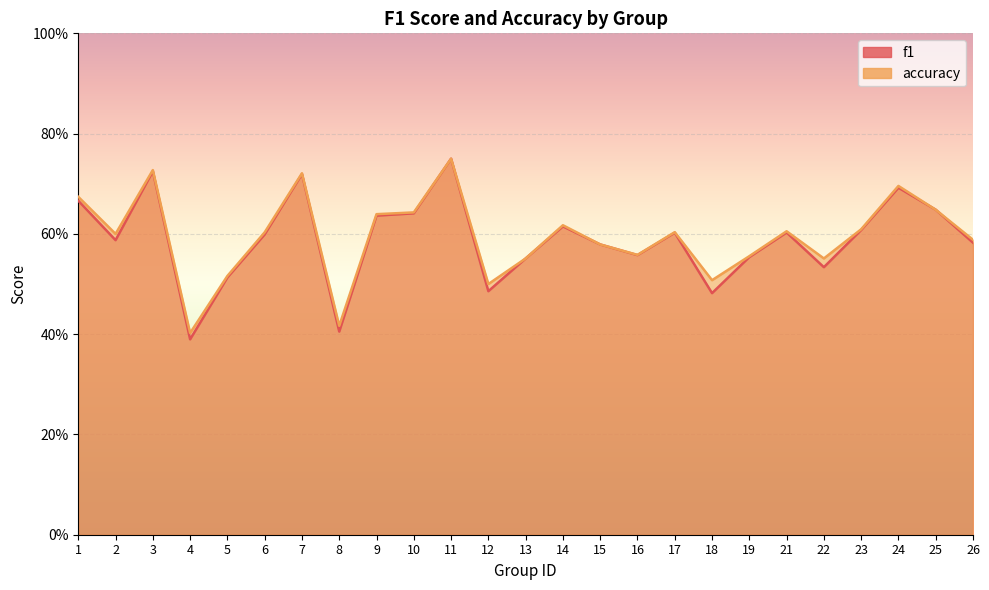

How many intersections are there between accuracy and f1?

2